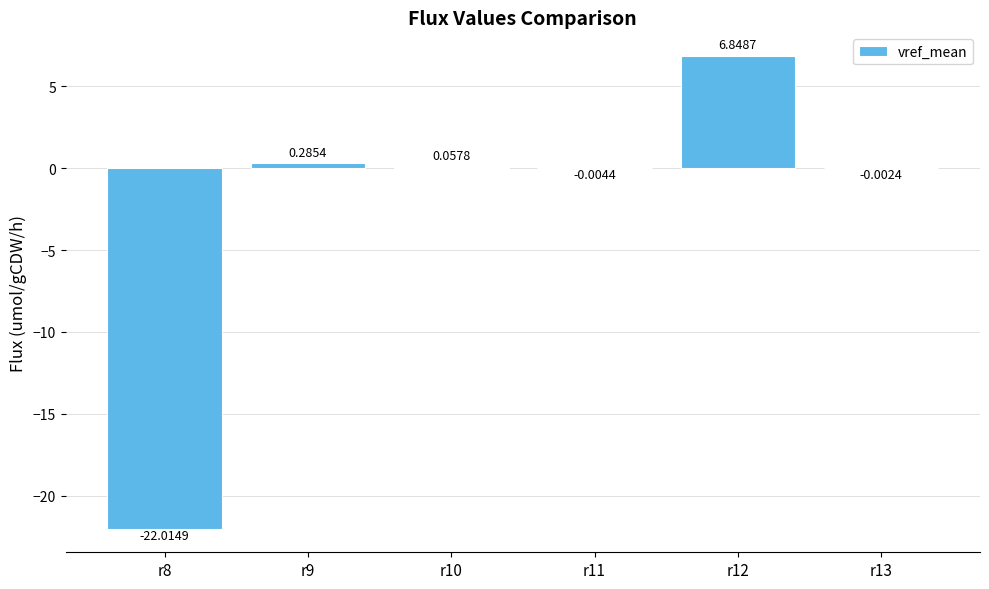

Count the number of data series in this chart.

1